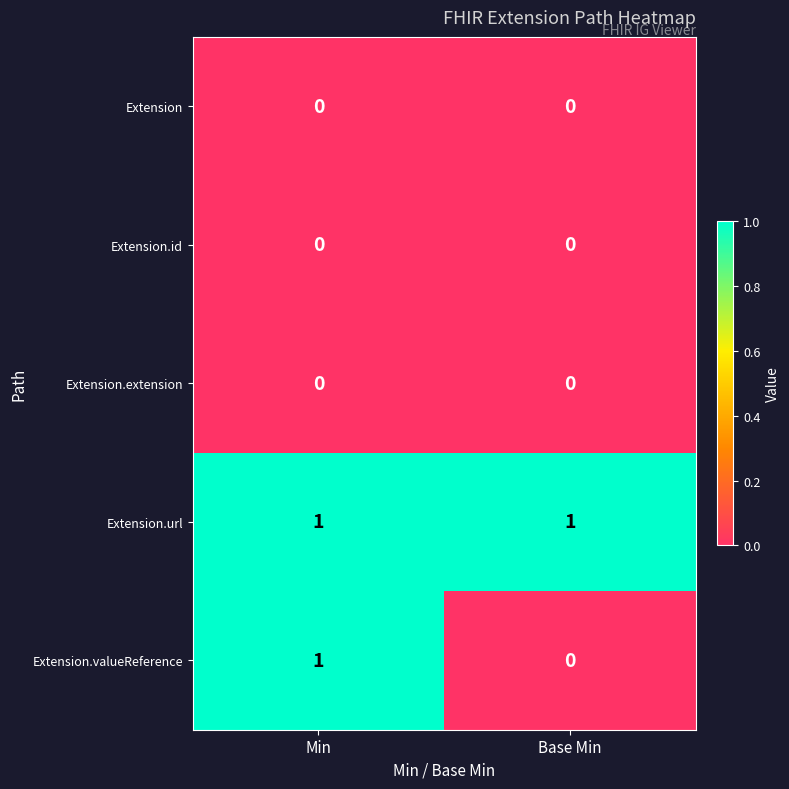

Which series changed the most between Min and Base Min?

Extension.valueReference